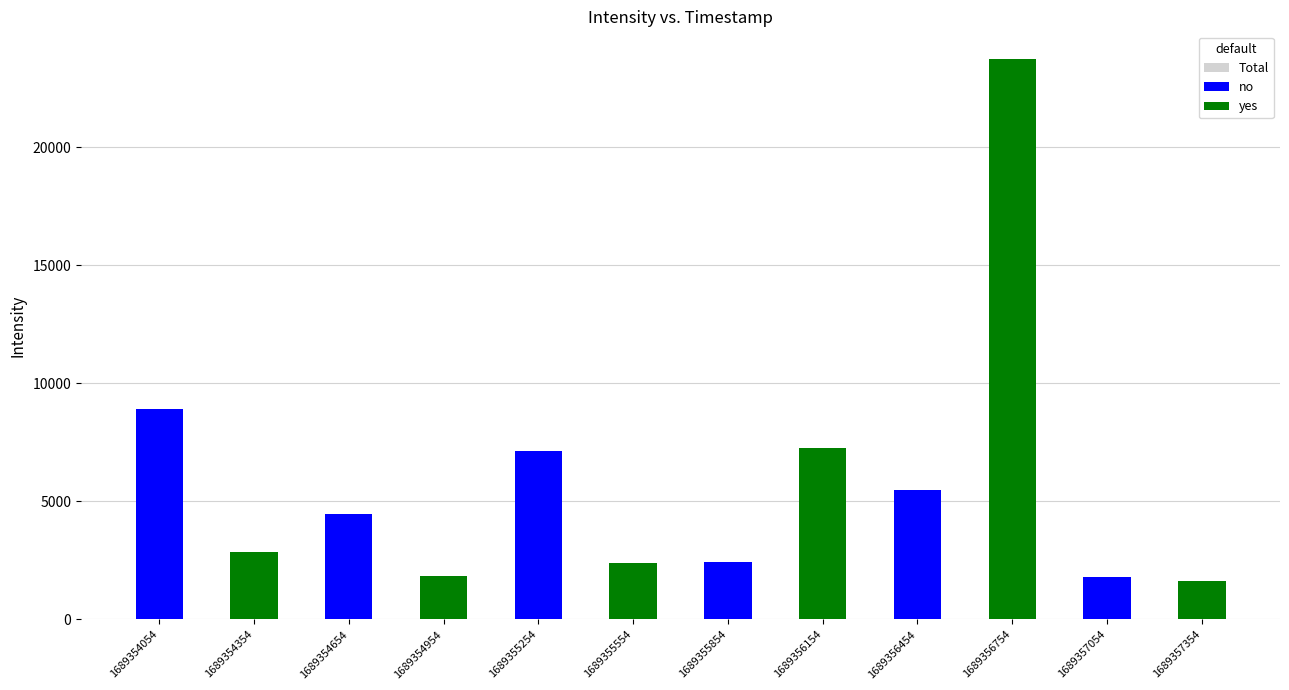

Rank the categories by no value from highest to lowest.

1689354054, 1689355254, 1689356454, 1689354654, 1689355854, 1689357054, 1689354354, 1689354954, 1689355554, 1689356154, 1689356754, 1689357354